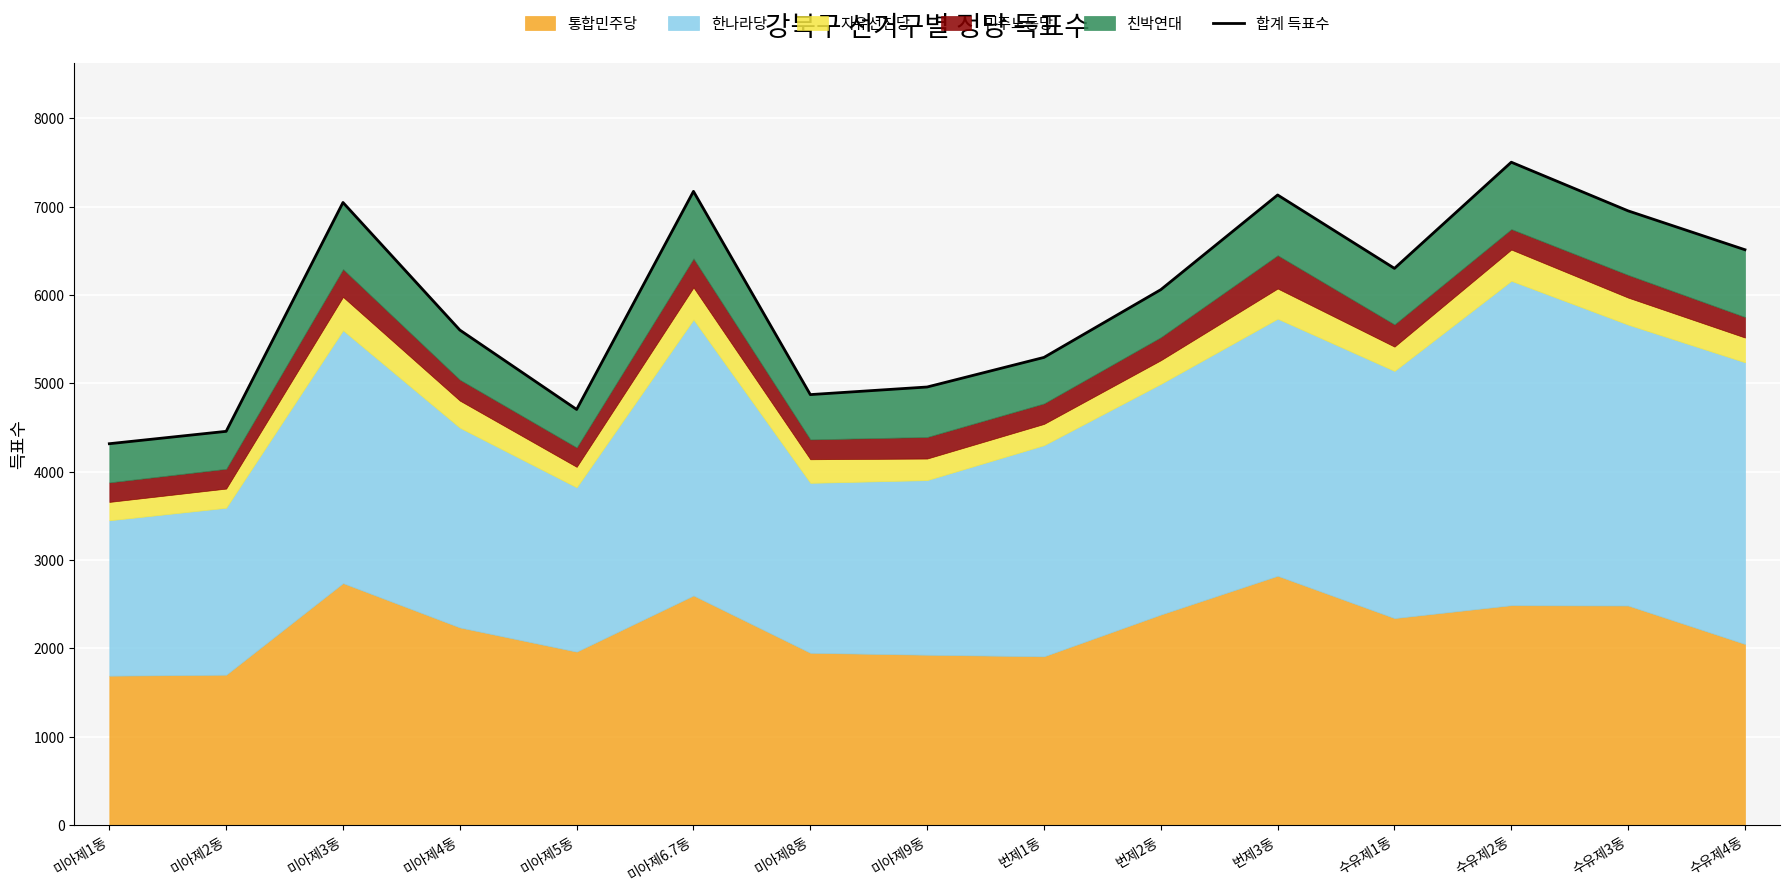

Reading left to right, what are all the values shown in this chart?

미아제1동=4317	미아제2동=4457	미아제3동=7048	미아제4동=5604	미아제5동=4705	미아제6.7동=7174	미아제8동=4873	미아제9동=4959	번제1동=5294	번제2동=6061	번제3동=7133	수유제1동=6302	수유제2동=7504	수유제3동=6953	수유제4동=6513